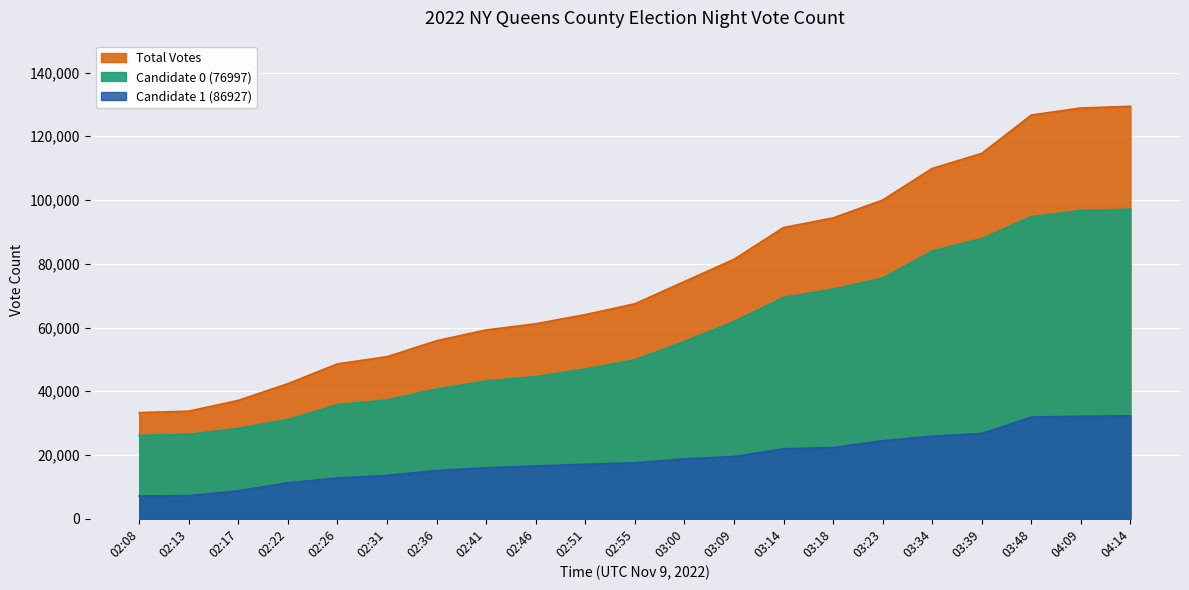

List the series in order of their peak value, lowest first.

Candidate 1 (86927), Candidate 0 (76997), Total Votes